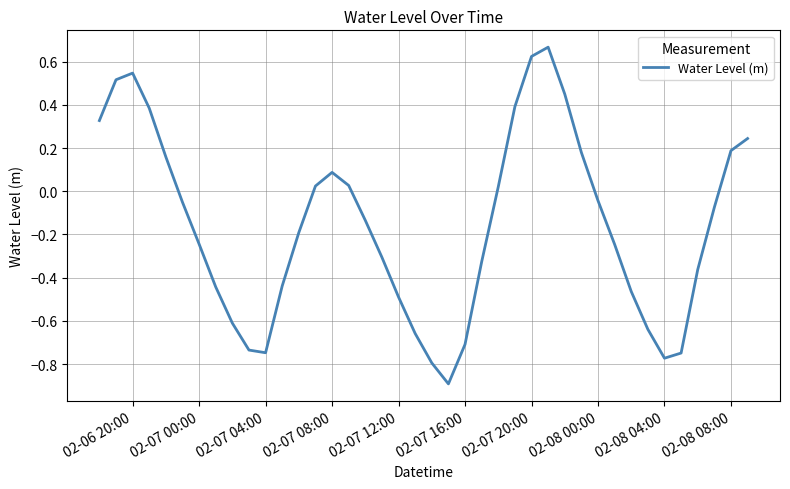

What is the minimum value shown in the chart?

-0.9